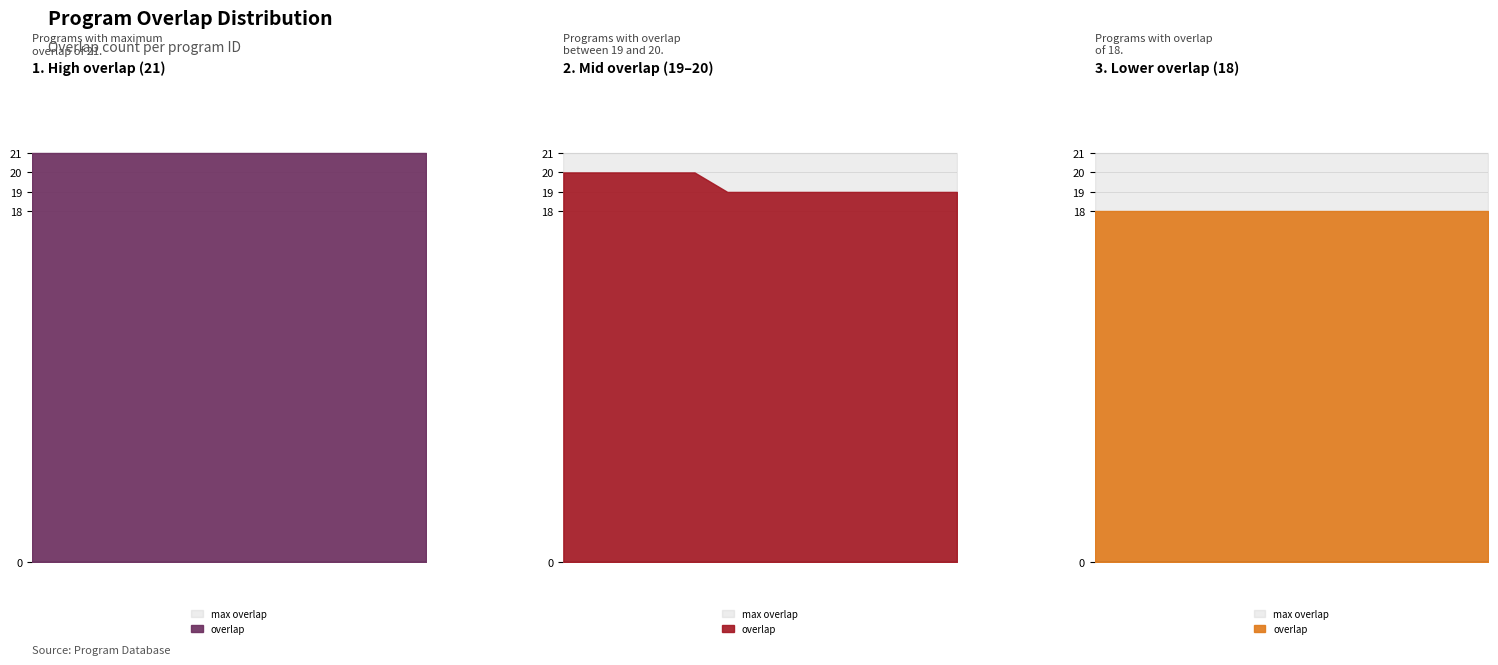

True or false: overlap has a value of 18 at 192882.

True